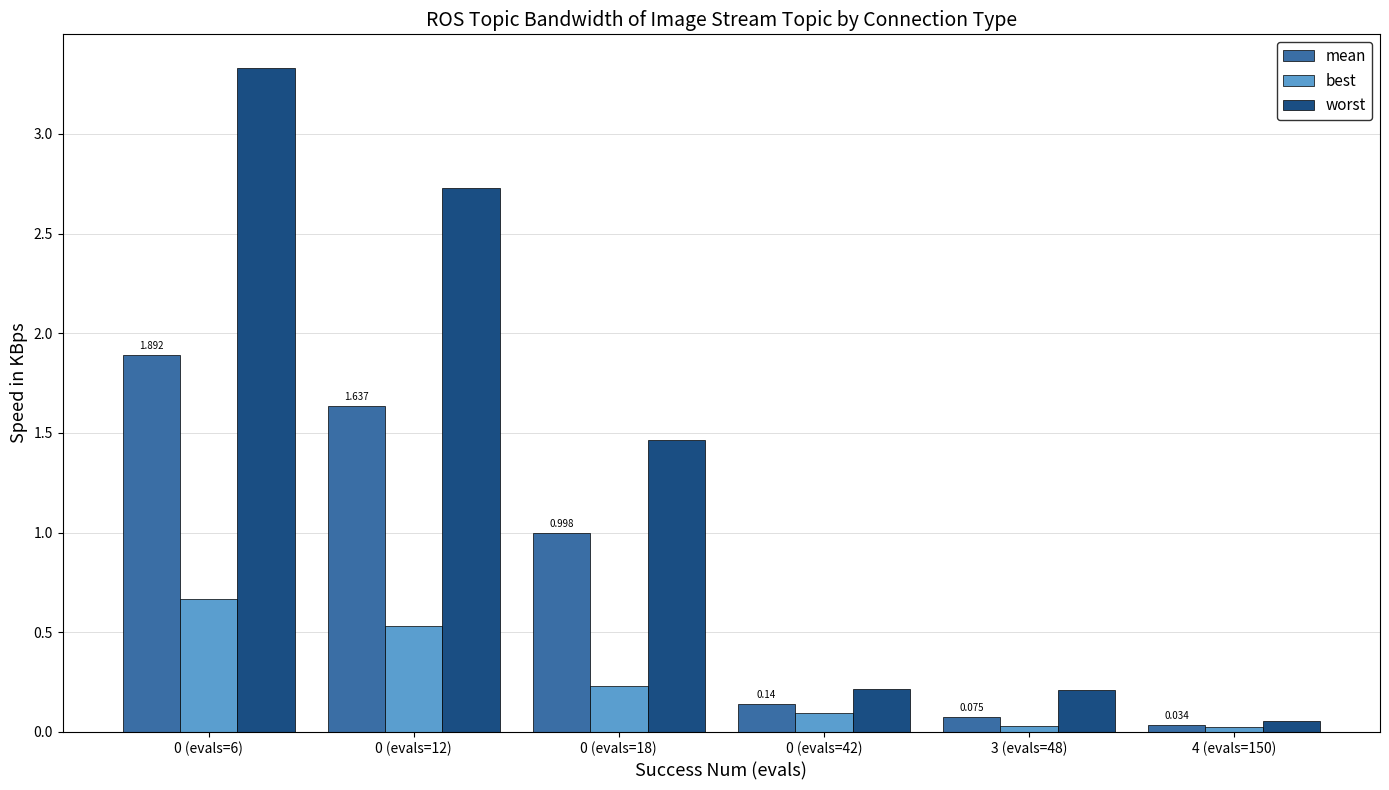

What position from the left is 3 (evals=48)?

5